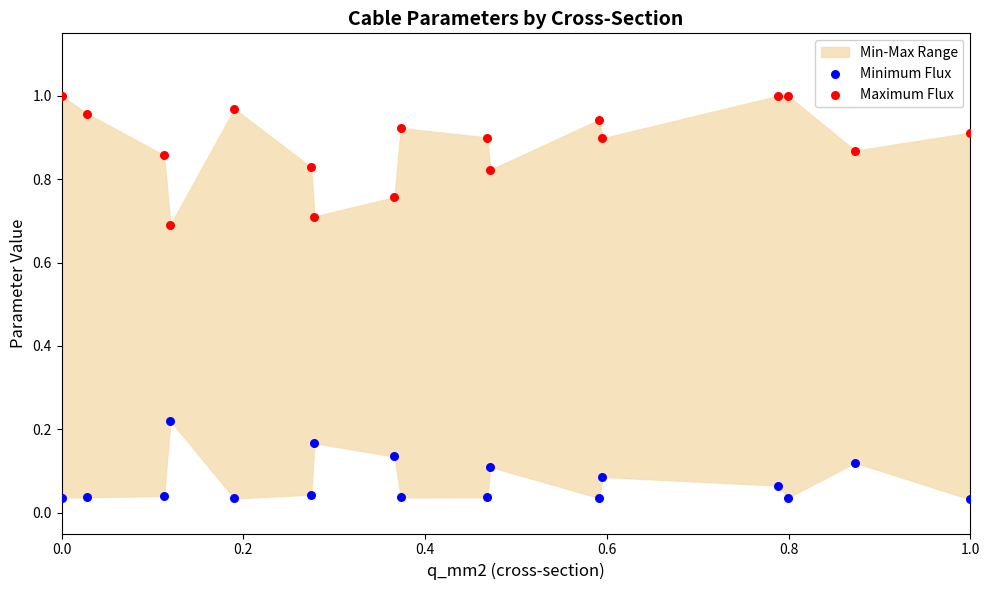

Which series contains the lowest Y value?

Minimum Flux